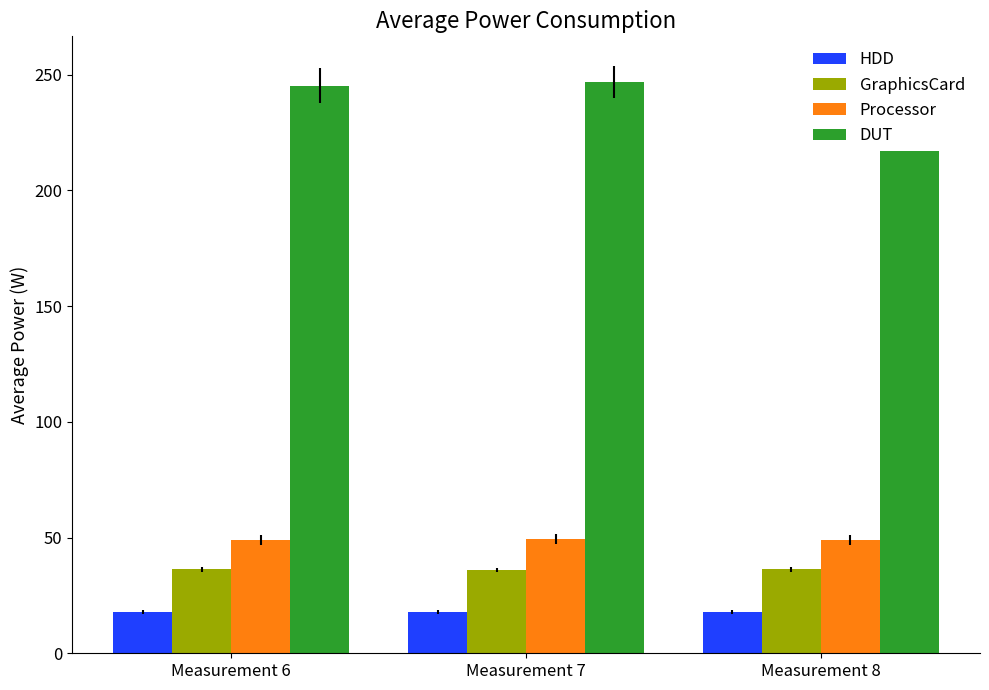

Reading left to right, extract all data points from this chart.

HDD: Measurement 6=17.9	Measurement 7=17.9	Measurement 8=17.9
GraphicsCard: Measurement 6=36.3	Measurement 7=36.1	Measurement 8=36.3
Processor: Measurement 6=48.9	Measurement 7=49.3	Measurement 8=48.9
DUT: Measurement 6=245.3	Measurement 7=247.0	Measurement 8=245.3